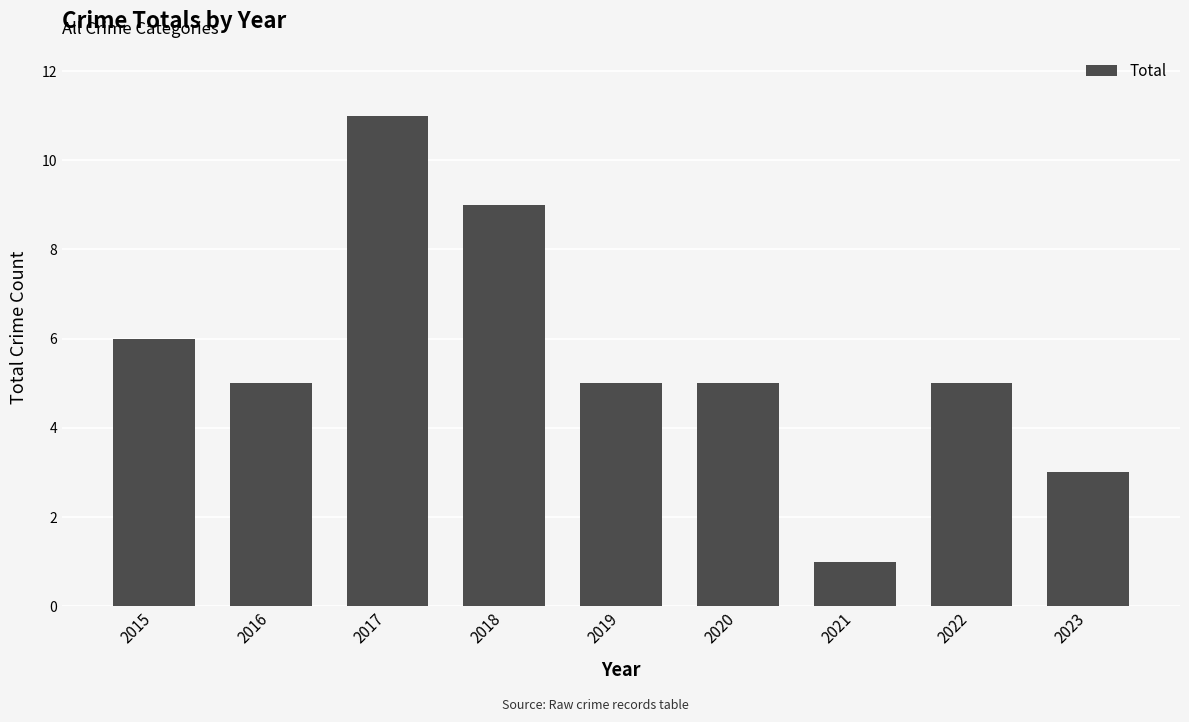

What is the maximum value shown in the chart?

11